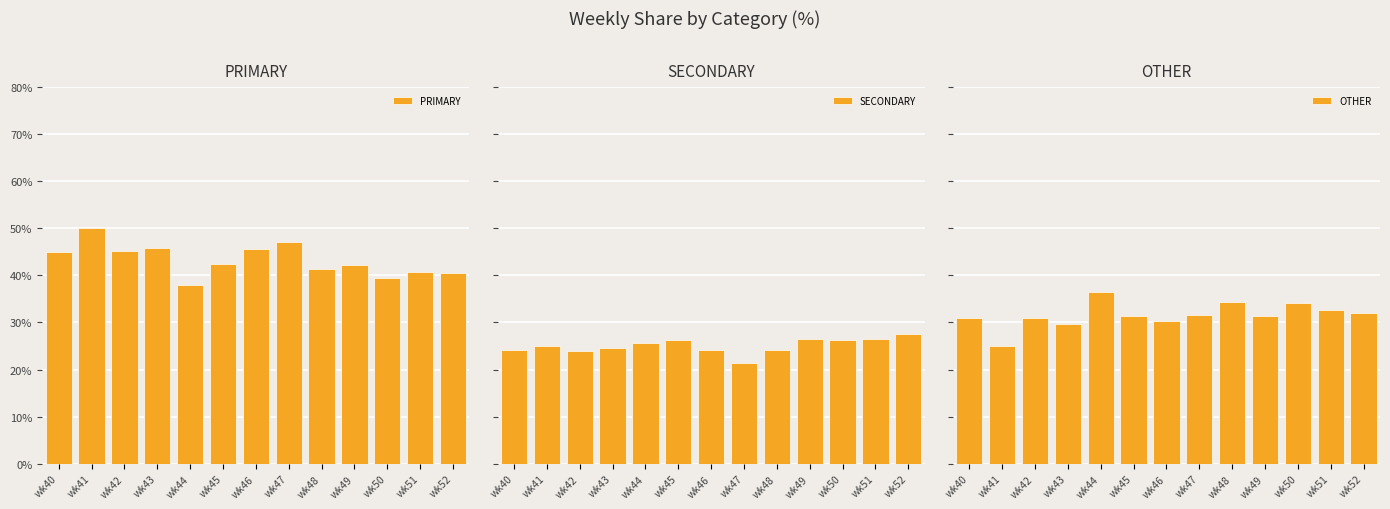

Rank the series by their maximum value, from lowest to highest.

SECONDARY, OTHER, PRIMARY